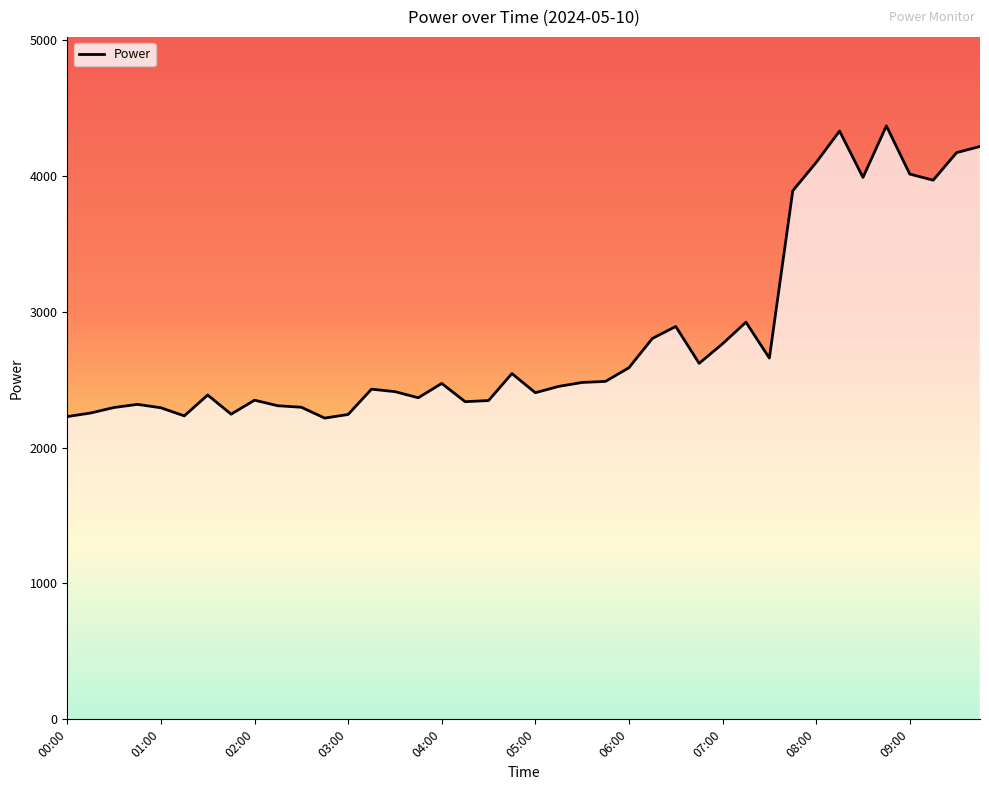

What is the difference between the maximum and minimum values?

2150.8